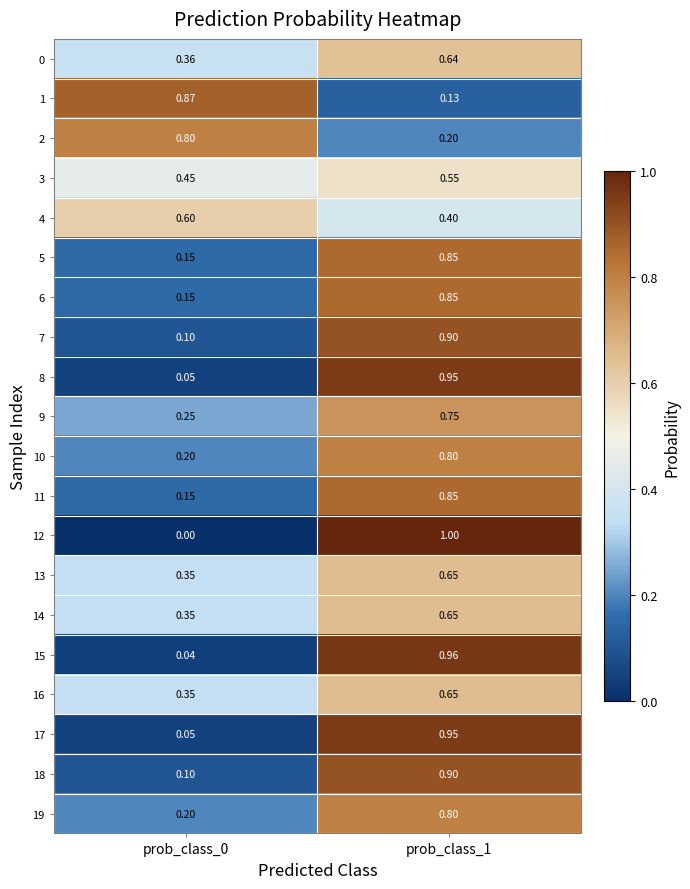

Reading right to left, what are all the values shown in this chart?

0: prob_class_1=0.6	prob_class_0=0.4
1: prob_class_1=0.1	prob_class_0=0.9
2: prob_class_1=0.2	prob_class_0=0.8
3: prob_class_1=0.6	prob_class_0=0.5
4: prob_class_1=0.4	prob_class_0=0.6
5: prob_class_1=0.8	prob_class_0=0.1
6: prob_class_1=0.8	prob_class_0=0.1
7: prob_class_1=0.9	prob_class_0=0.1
8: prob_class_1=0.9	prob_class_0=0.1
9: prob_class_1=0.8	prob_class_0=0.2
10: prob_class_1=0.8	prob_class_0=0.2
11: prob_class_1=0.8	prob_class_0=0.1
12: prob_class_1=1.0	prob_class_0=0.0
13: prob_class_1=0.7	prob_class_0=0.3
14: prob_class_1=0.7	prob_class_0=0.3
15: prob_class_1=1.0	prob_class_0=0.0
16: prob_class_1=0.7	prob_class_0=0.3
17: prob_class_1=0.9	prob_class_0=0.1
18: prob_class_1=0.9	prob_class_0=0.1
19: prob_class_1=0.8	prob_class_0=0.2